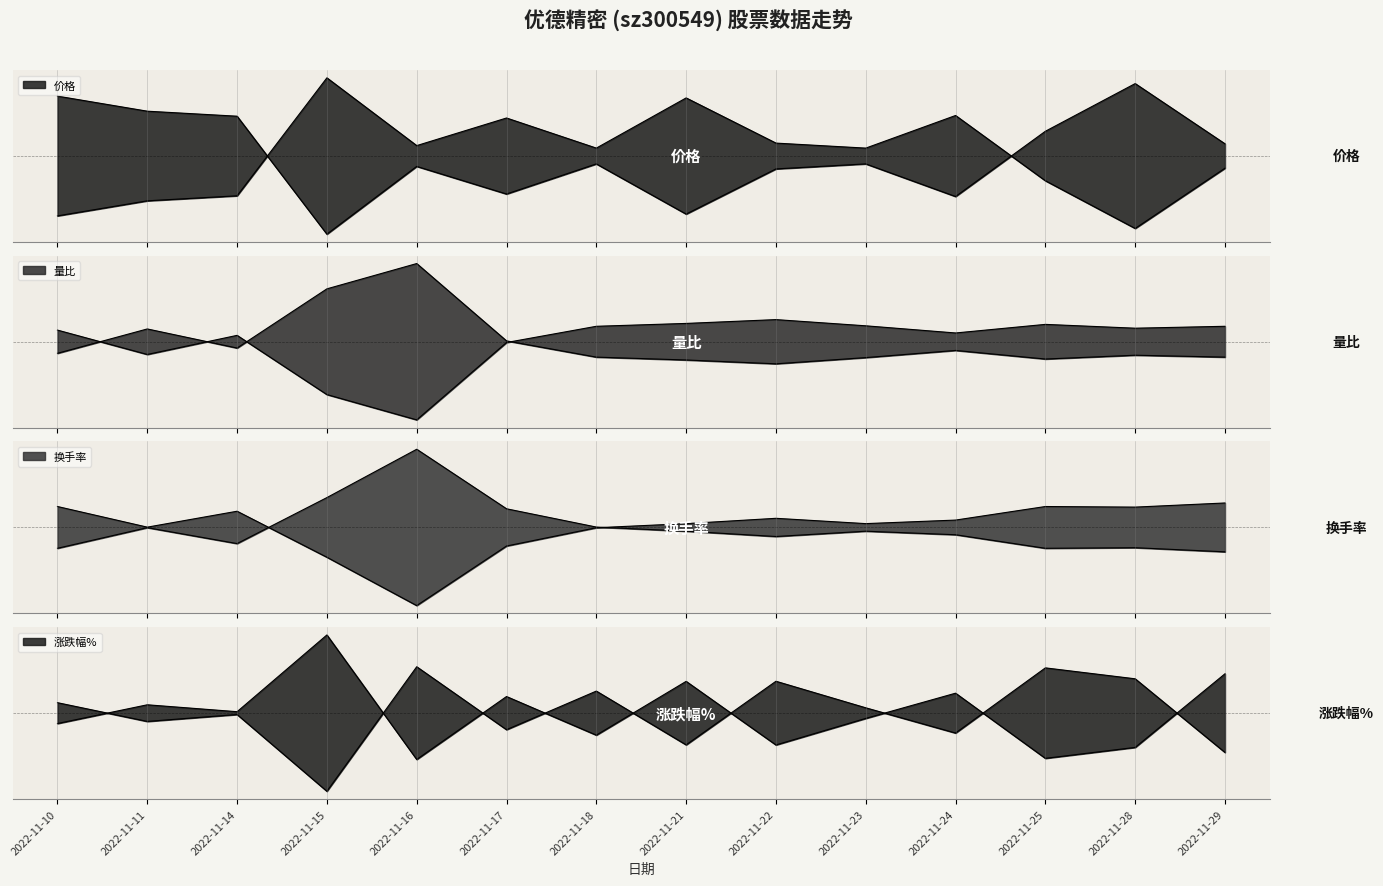

Reading left to right, transcribe all the data shown in this chart.

价格: 2022-11-10=13.0	2022-11-11=13.1	2022-11-14=13.1	2022-11-15=13.6	2022-11-16=13.3	2022-11-17=13.4	2022-11-18=13.3	2022-11-21=13.5	2022-11-22=13.3	2022-11-23=13.3	2022-11-24=13.4	2022-11-25=13.1	2022-11-28=12.9	2022-11-29=13.2
量比: 2022-11-10=0.8	2022-11-11=1.3	2022-11-14=0.9	2022-11-15=2.1	2022-11-16=2.7	2022-11-17=1.1	2022-11-18=0.7	2022-11-21=0.7	2022-11-22=0.6	2022-11-23=0.7	2022-11-24=0.9	2022-11-25=0.7	2022-11-28=0.8	2022-11-29=0.7
换手率: 2022-11-10=1.3	2022-11-11=0.9	2022-11-14=1.2	2022-11-15=0.4	2022-11-16=-0.4	2022-11-17=0.6	2022-11-18=0.9	2022-11-21=1.0	2022-11-22=1.1	2022-11-23=1.0	2022-11-24=1.1	2022-11-25=1.3	2022-11-28=1.3	2022-11-29=1.4
涨跌幅%: 2022-11-10=-0.4	2022-11-11=0.5	2022-11-14=0.1	2022-11-15=3.6	2022-11-16=-2.0	2022-11-17=0.8	2022-11-18=-0.9	2022-11-21=1.5	2022-11-22=-1.3	2022-11-23=-0.2	2022-11-24=1.0	2022-11-25=-1.9	2022-11-28=-1.4	2022-11-29=1.9